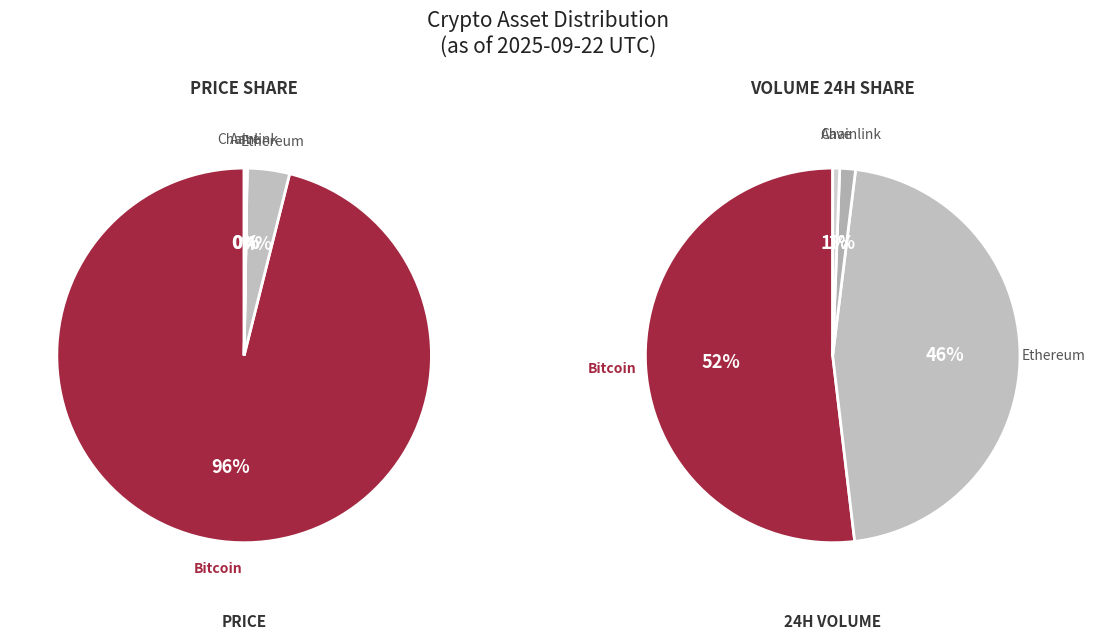

Is Bitcoin the majority of the pie?

Yes